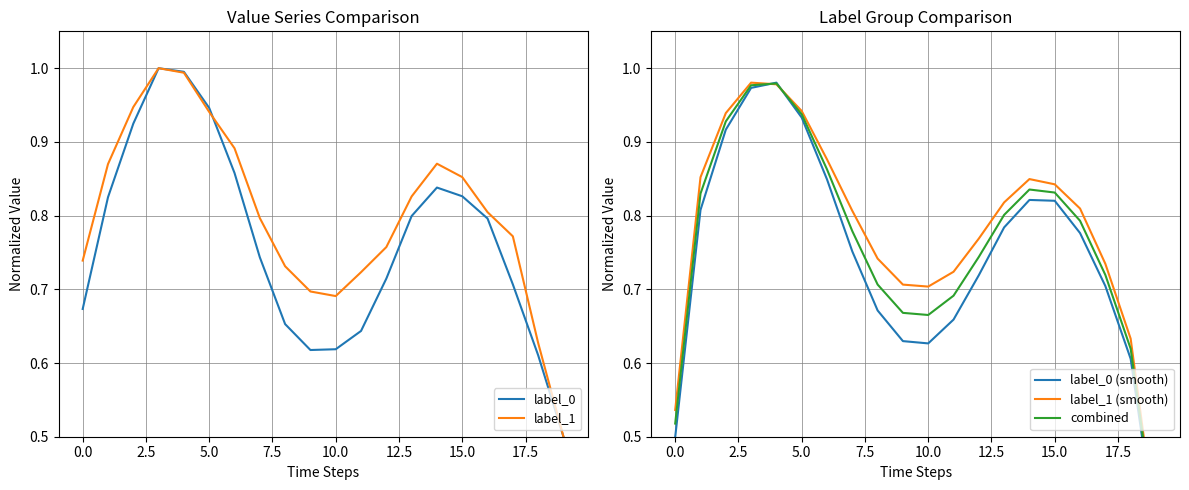

Rank the series by their maximum value, from lowest to highest.

combined, label_0 (smooth), label_1 (smooth), label_0, label_1